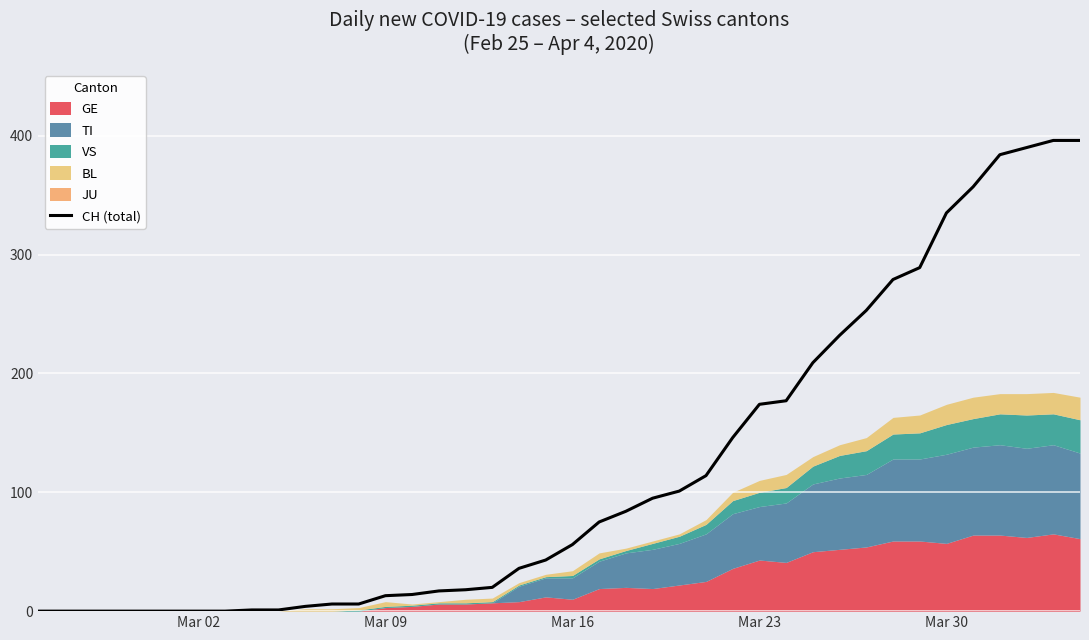

What is the highest value of the CH (total) series?

396